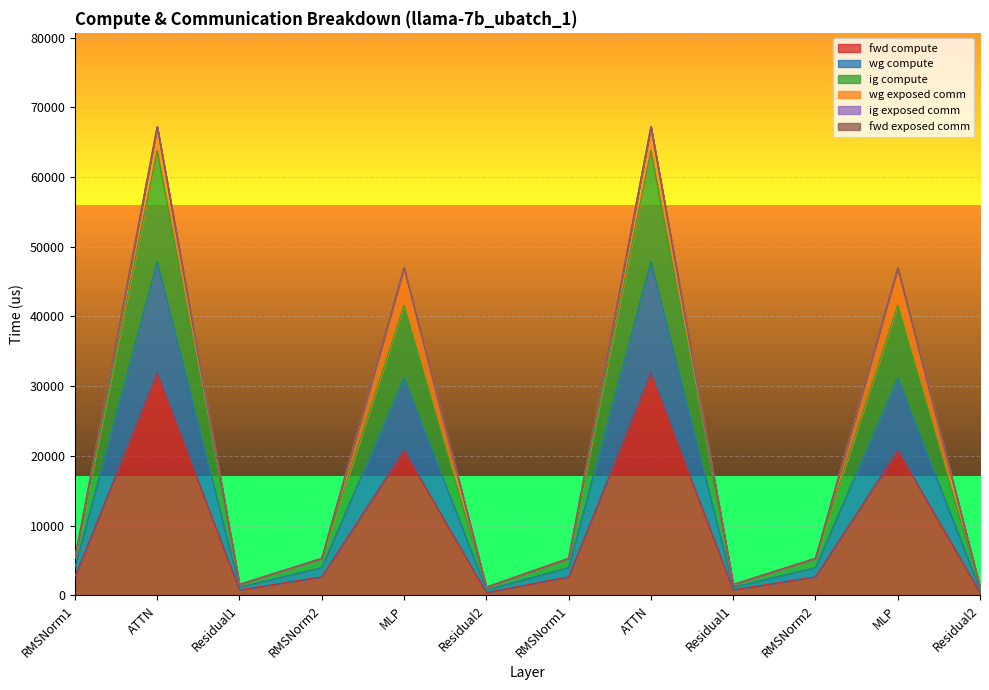

How many lines are shown in the chart?

6